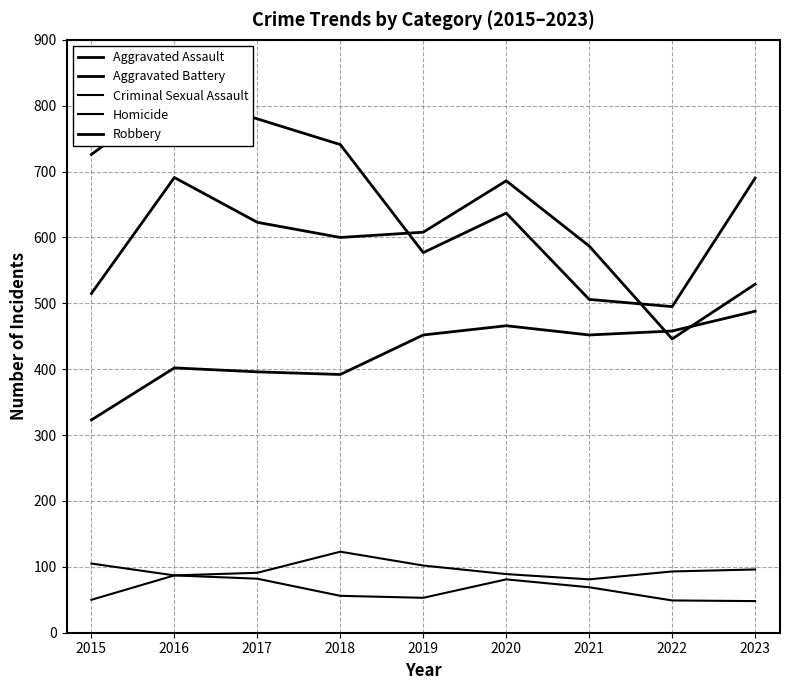

Is the value of Criminal Sexual Assault at 2021 greater than the value of Aggravated Battery at 2015?

No